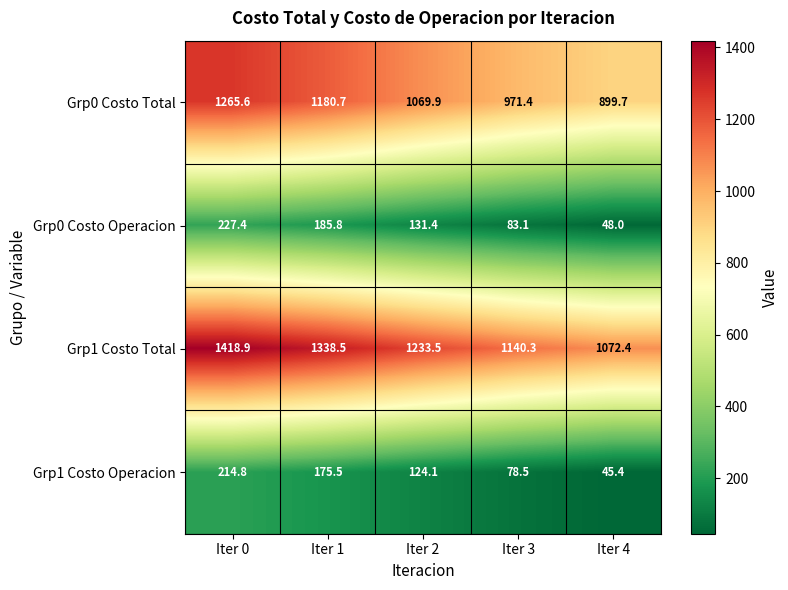

True or false: Grp0 Costo Total has a value of 1687.3 at Iter 3.

False